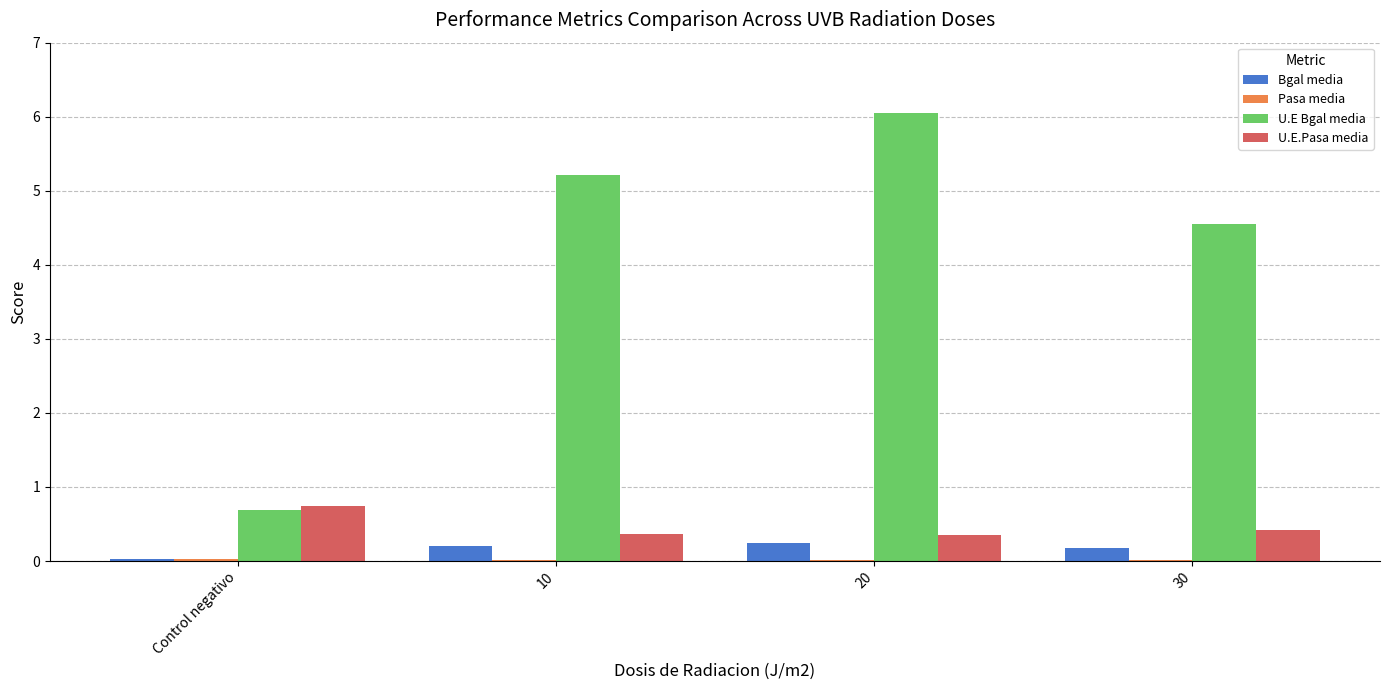

Which series changed the most between Control negativo and 20?

U.E Bgal media